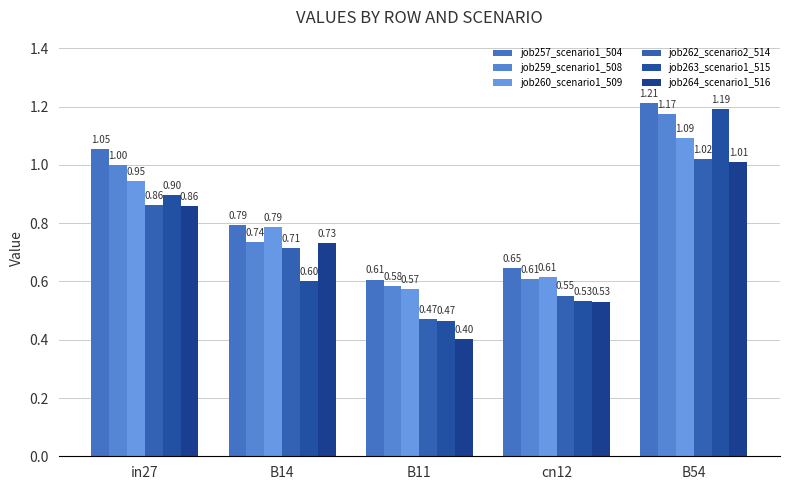

How many categories are shown in the chart?

5